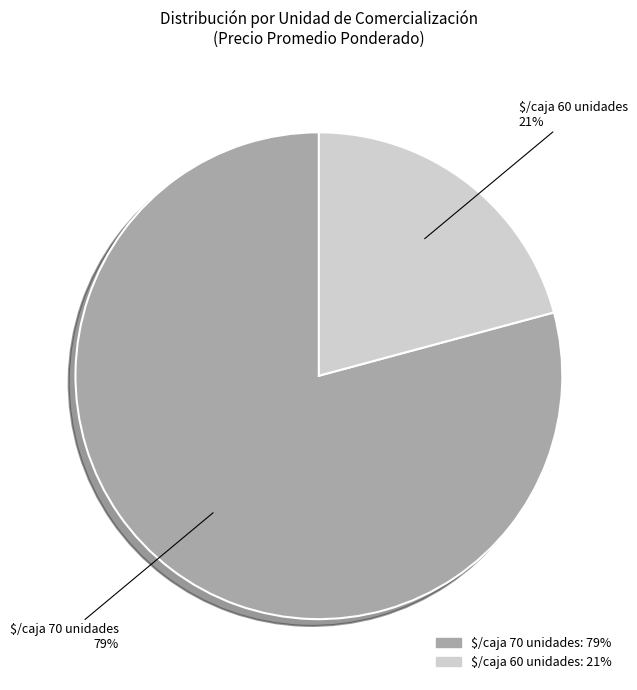

To the nearest percent, what is the difference between the largest and smallest slice percentages?

58%